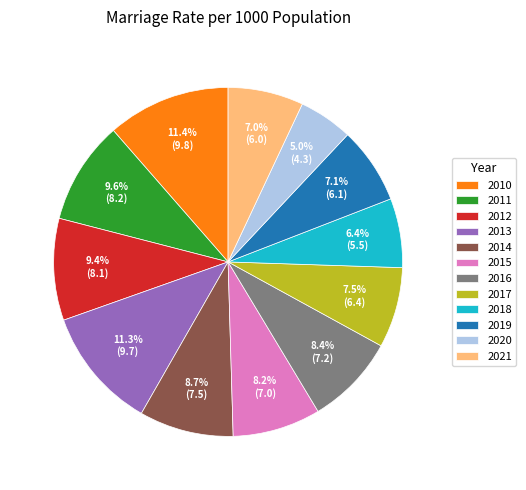

Which slice is the smallest?

2020